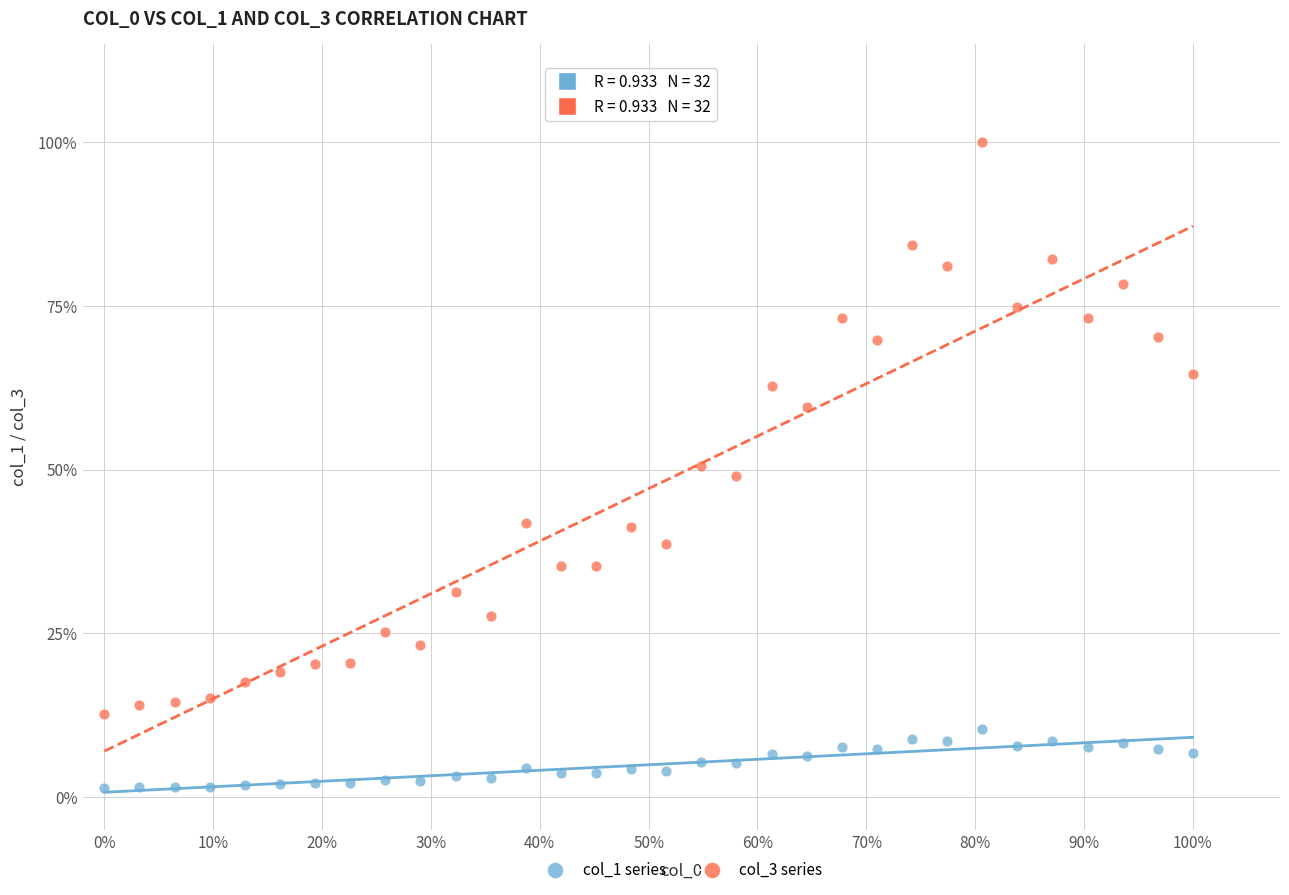

What are all the series names shown in the legend?

col_1 series, col_3 series